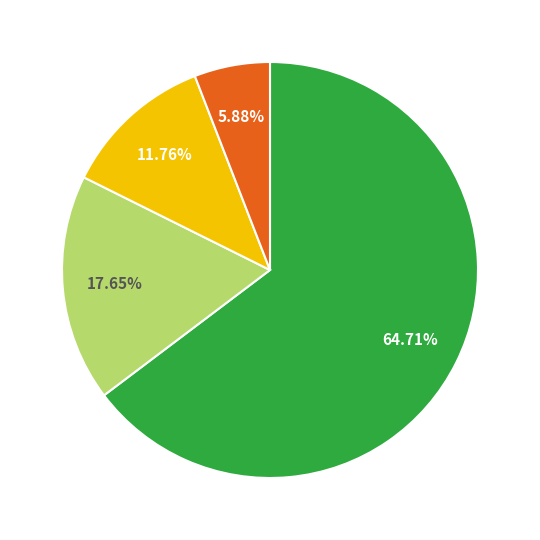

How many segments does this pie chart have?

4